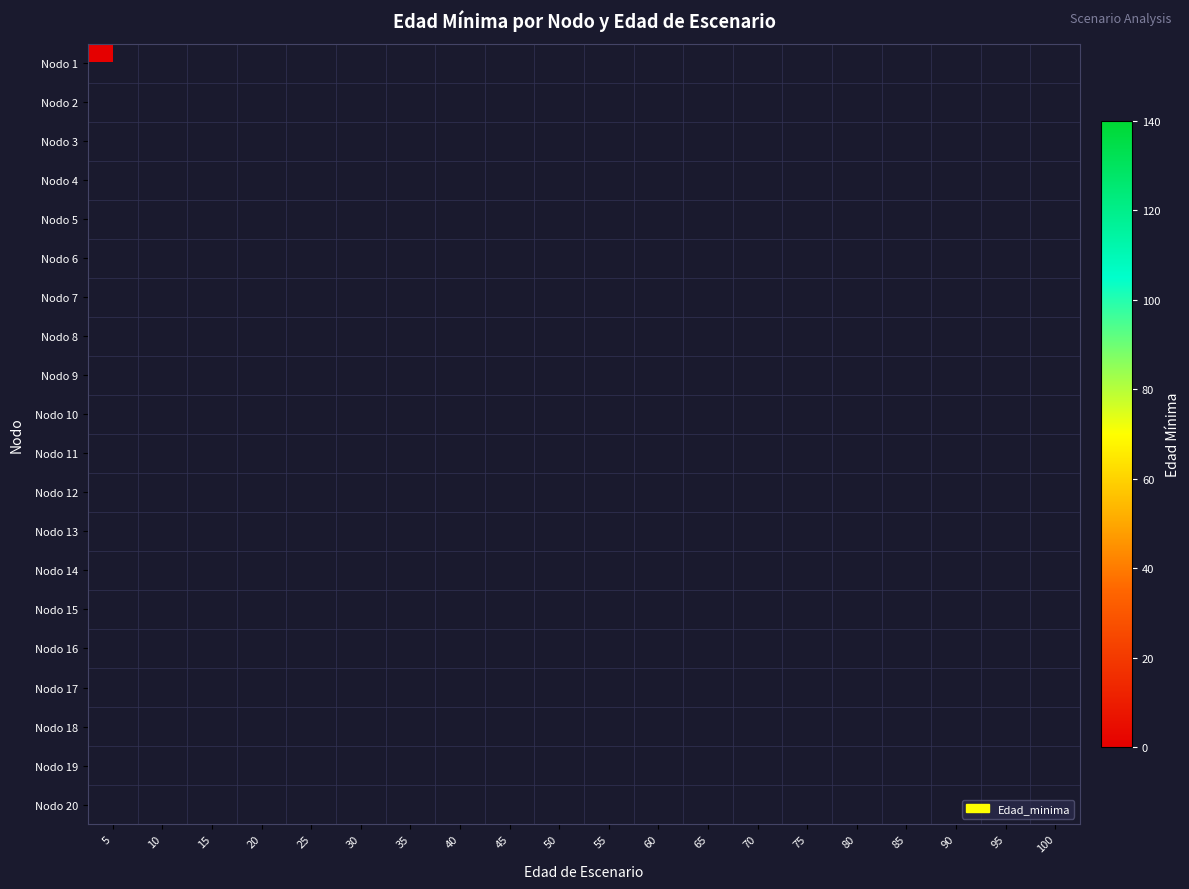

Between 90 and 35, which is larger?

35